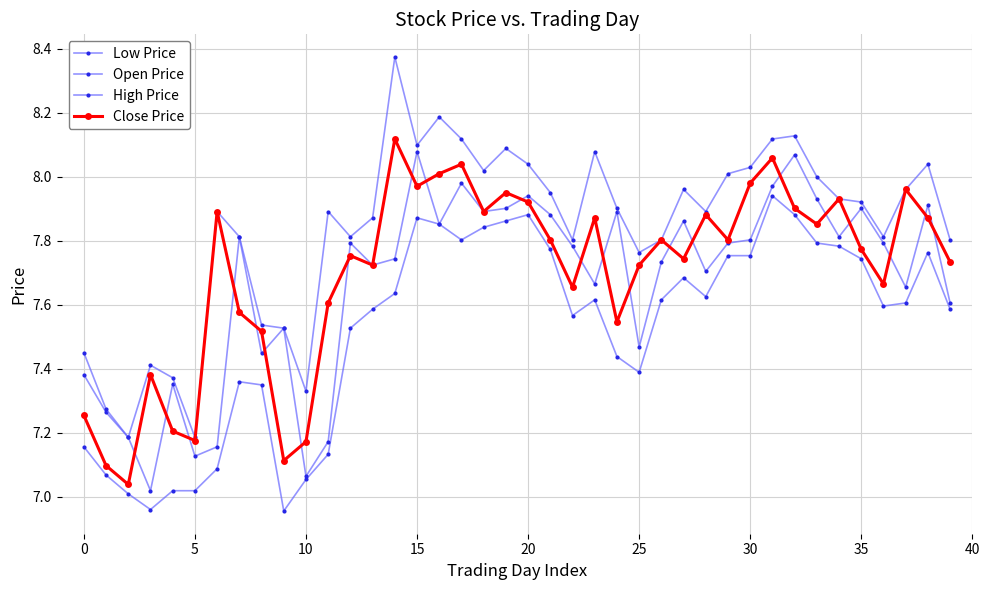

Reading left to right, what are all the values shown in this chart?

Low Price: 7.2	7.1	7.0	7.0	7.0	7.0	7.1	7.4	7.3	7.0	7.1	7.1	7.5	7.6	7.6	7.9	7.9	7.8	7.8	7.9	7.9	7.8	7.6	7.6	7.4	7.4	7.6	7.7	7.6	7.8	7.8	7.9	7.9	7.8	7.8	7.7	7.6	7.6	7.8	7.6
Open Price: 7.4	7.3	7.2	7.0	7.4	7.1	7.2	7.8	7.4	7.5	7.1	7.2	7.8	7.7	7.7	8.1	7.9	8.0	7.9	7.9	7.9	7.9	7.8	7.7	7.9	7.5	7.7	7.9	7.7	7.8	7.8	8.0	8.1	7.9	7.8	7.9	7.8	7.7	7.9	7.6
High Price: 7.5	7.3	7.2	7.4	7.4	7.2	7.9	7.8	7.5	7.5	7.3	7.9	7.8	7.9	8.4	8.1	8.2	8.1	8.0	8.1	8.0	8.0	7.8	8.1	7.9	7.8	7.8	8.0	7.9	8.0	8.0	8.1	8.1	8.0	7.9	7.9	7.8	8.0	8.0	7.8
Close Price: 7.3	7.1	7.0	7.4	7.2	7.2	7.9	7.6	7.5	7.1	7.2	7.6	7.8	7.7	8.1	8.0	8.0	8.0	7.9	8.0	7.9	7.8	7.7	7.9	7.5	7.7	7.8	7.7	7.9	7.8	8.0	8.1	7.9	7.9	7.9	7.8	7.7	8.0	7.9	7.7